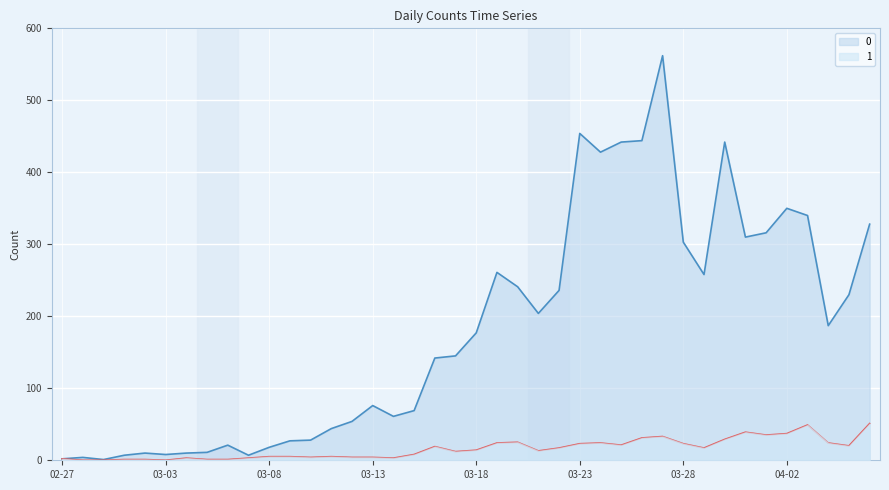

Does the chart display data point markers on the line(s)?

No